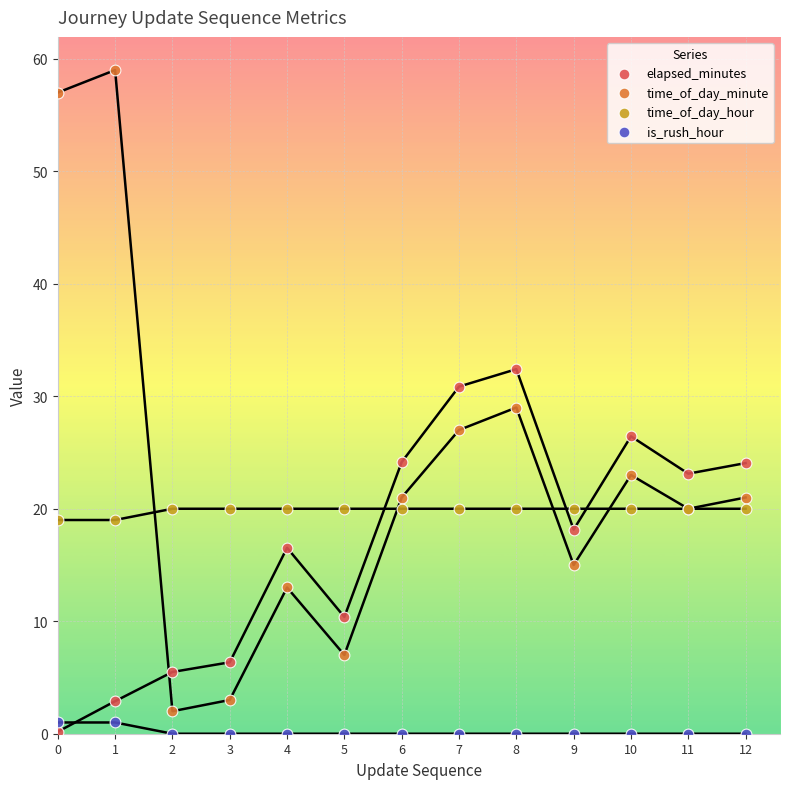

Which series has the widest spread of Y values?

time_of_day_minute